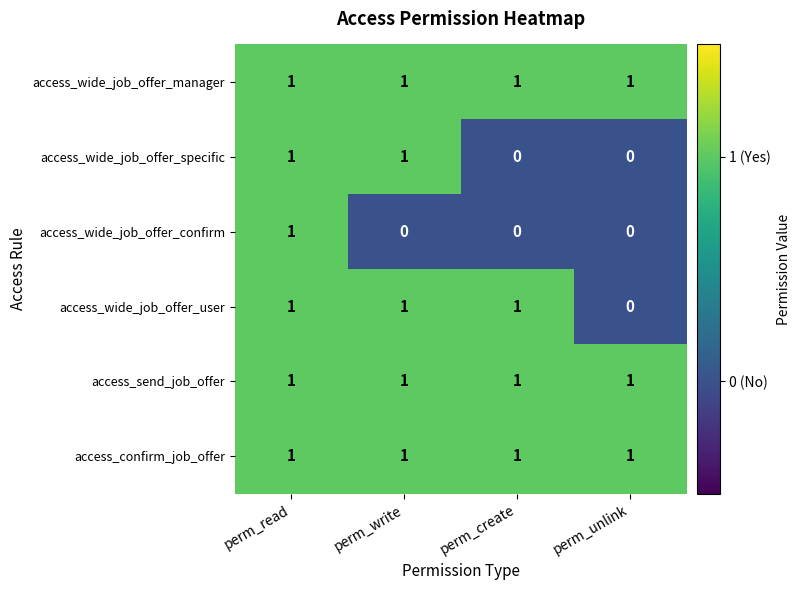

At which category is the sum across all series the highest?

perm_read